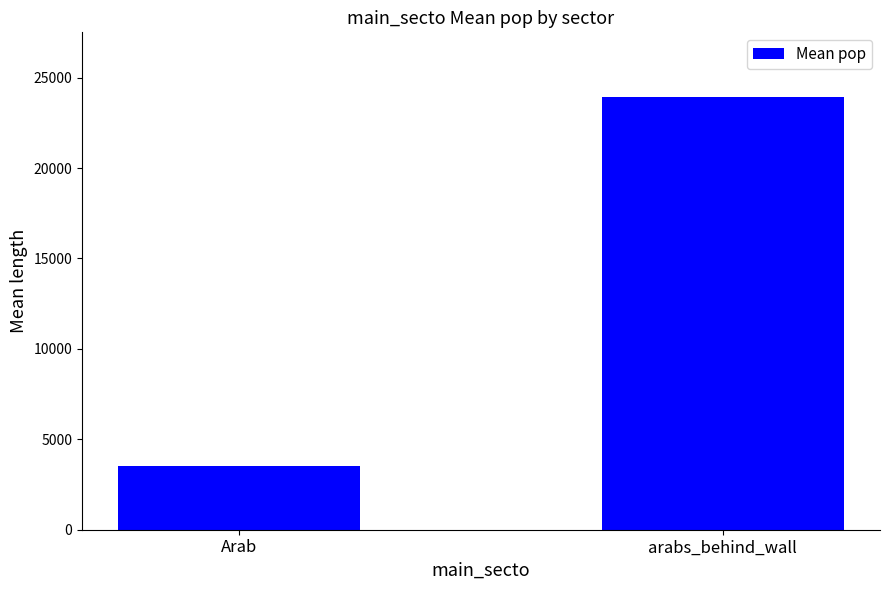

List the labels in order of value, smallest first.

Arab, arabs_behind_wall